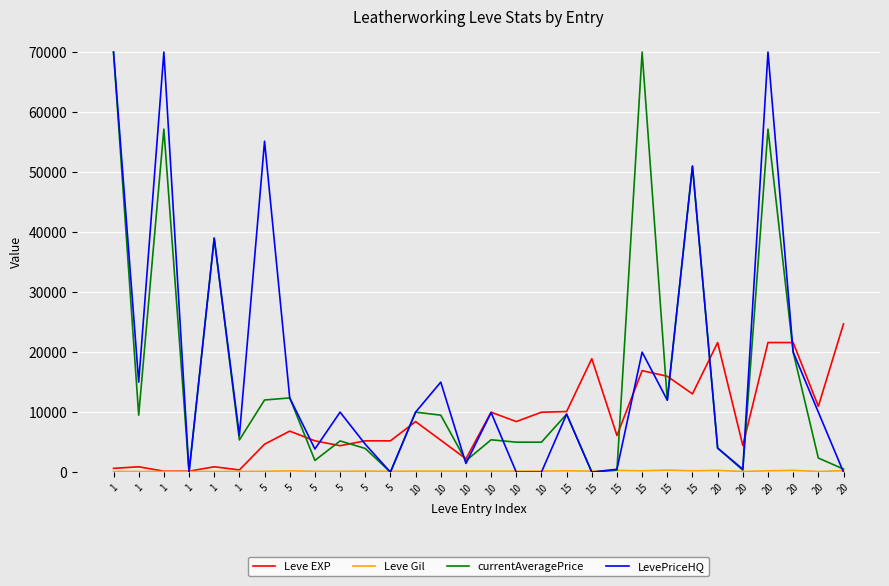

Which series has the widest spread of values?

currentAveragePrice